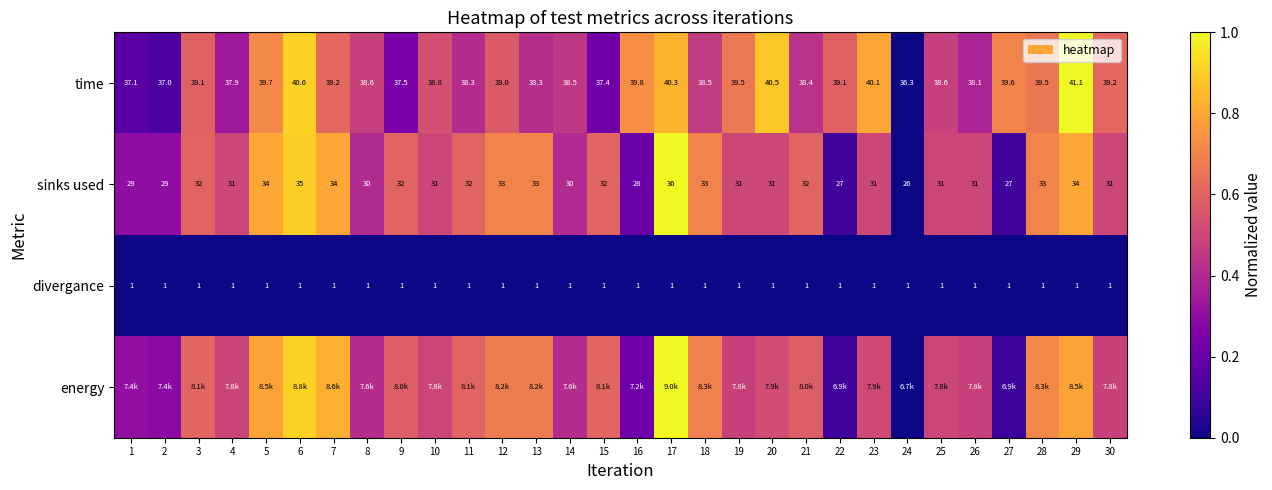

Is the value of divergance at 8 greater than the value of time at 10?

No